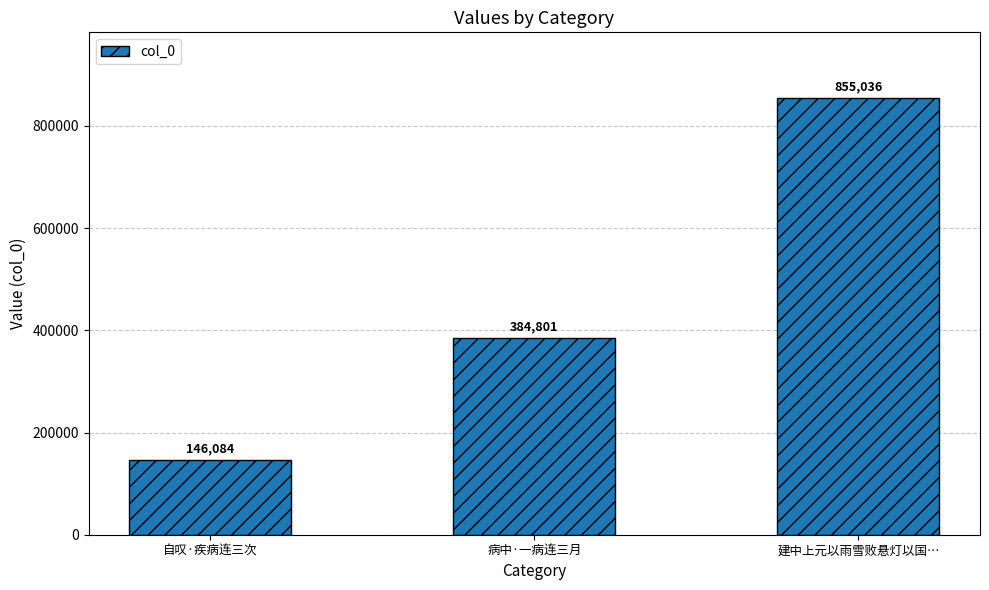

What is the value of the 2nd bar from the left?

384801